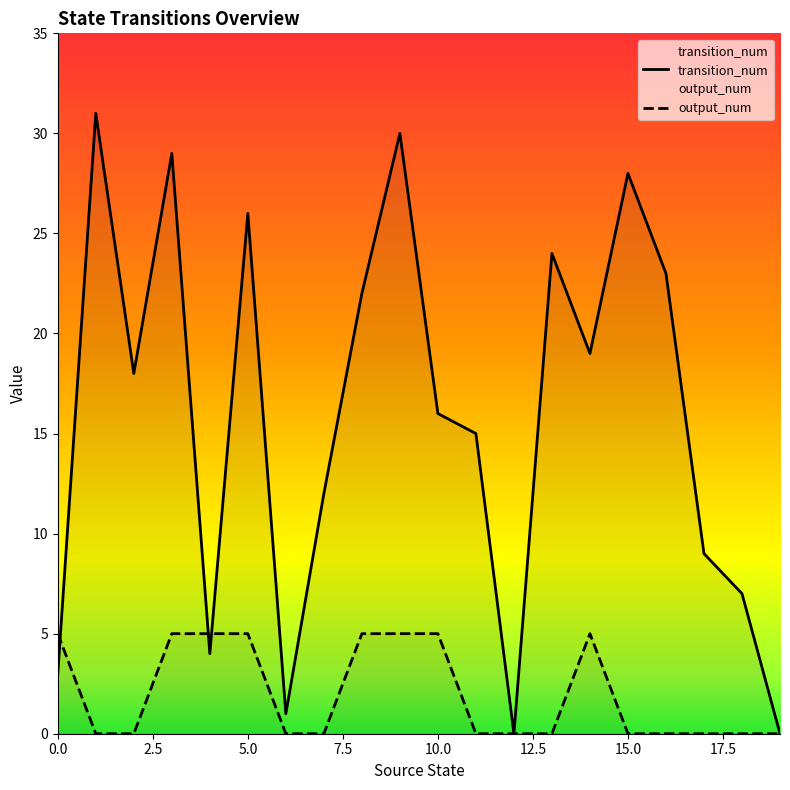

What is the label of the 10th point from the right?

10